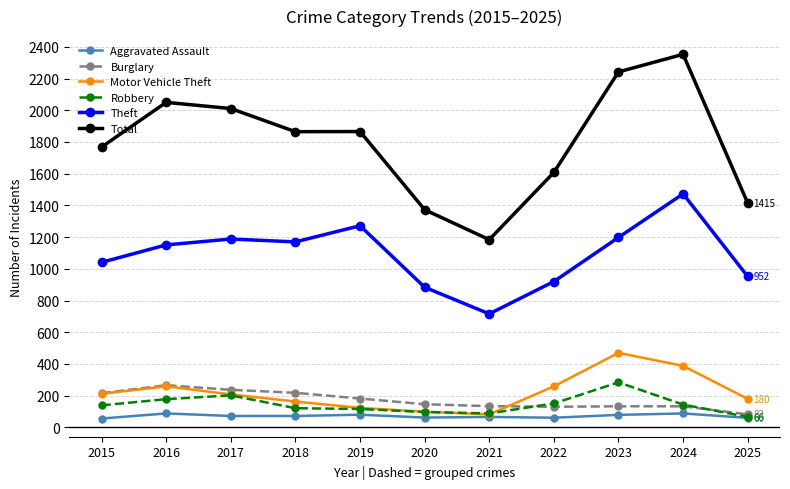

What is the value of the Total point at the 2nd from the left?

2050